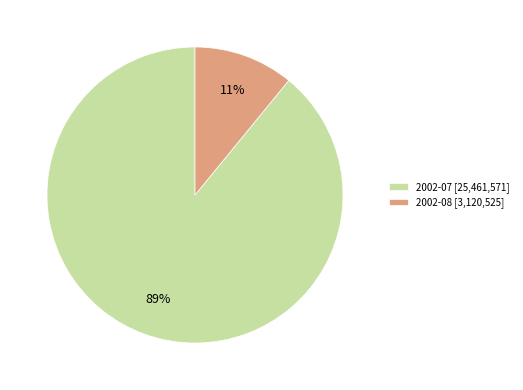

The 2002-07 [25,461,571] slice represents 89% of the pie. True or false?

True